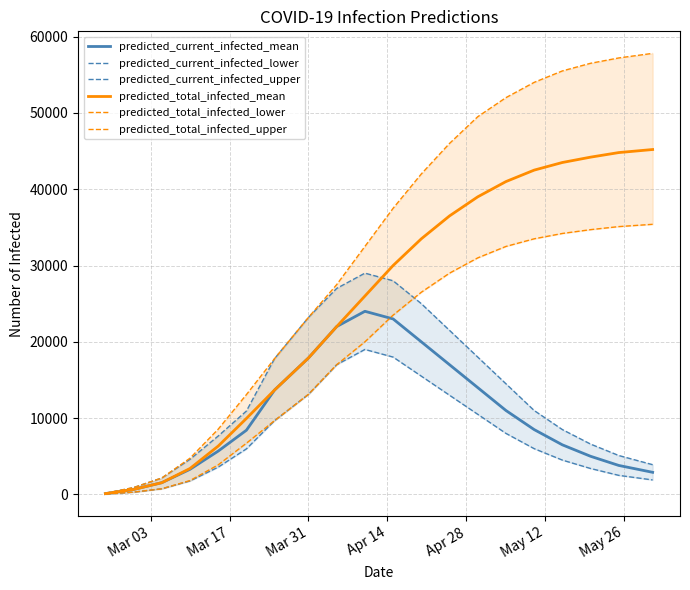

True or false: predicted_current_infected_upper has a value of 24265 at 13.

False